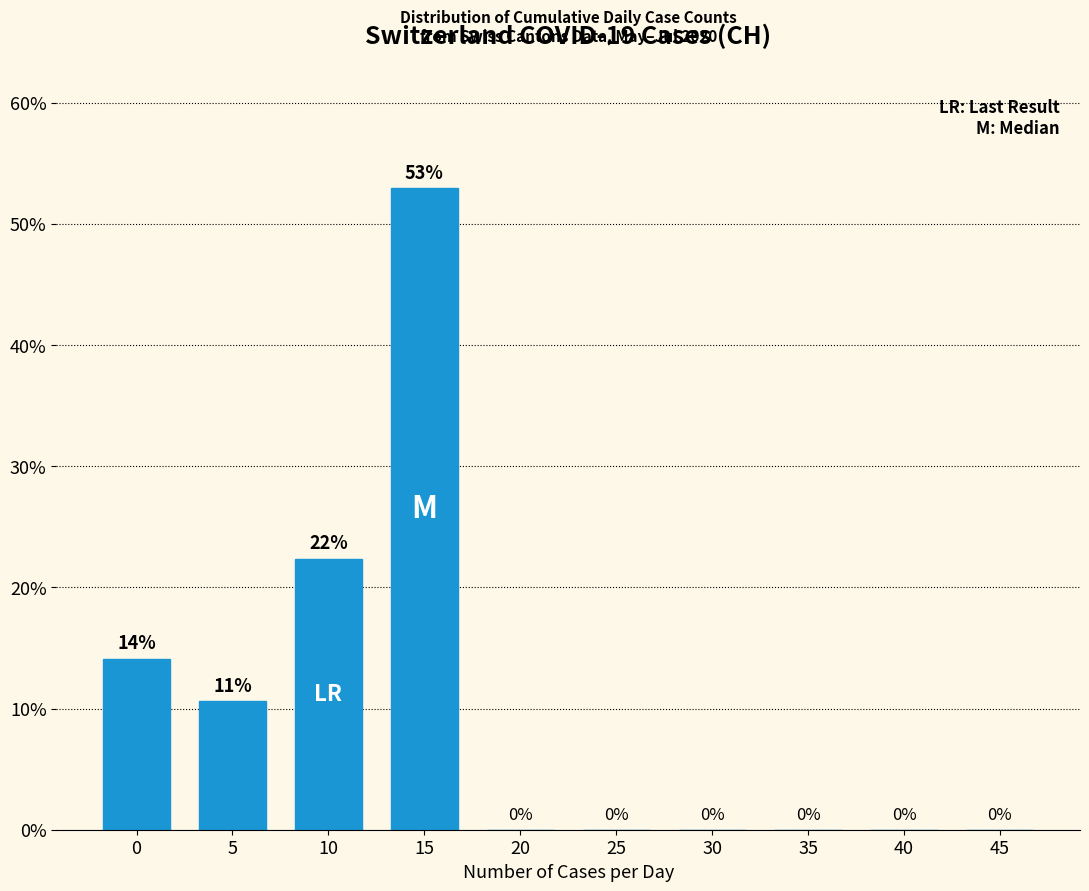

Read the value at 0.

14.1